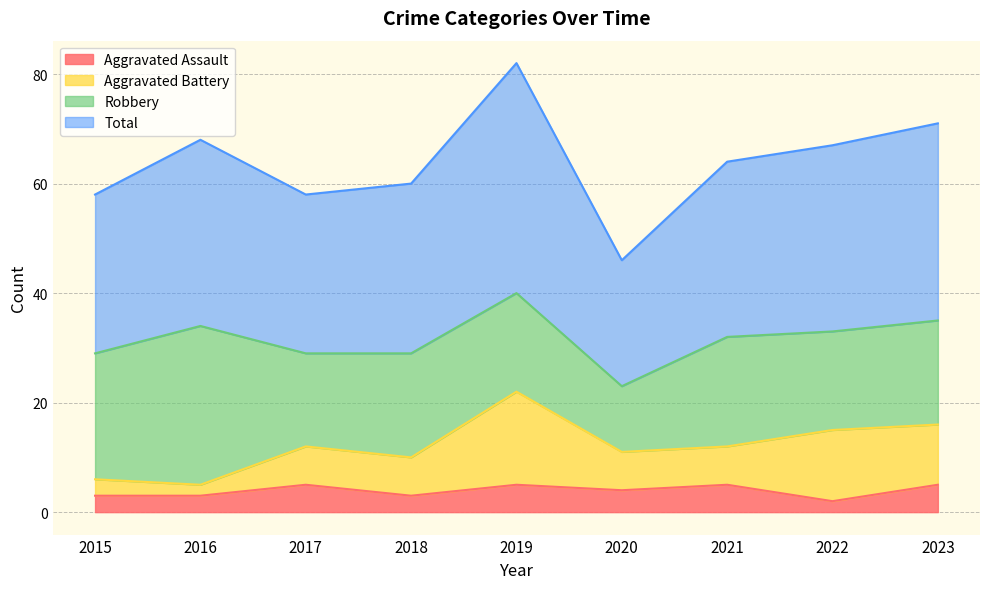

What is the highest value of the Aggravated Assault series?

5